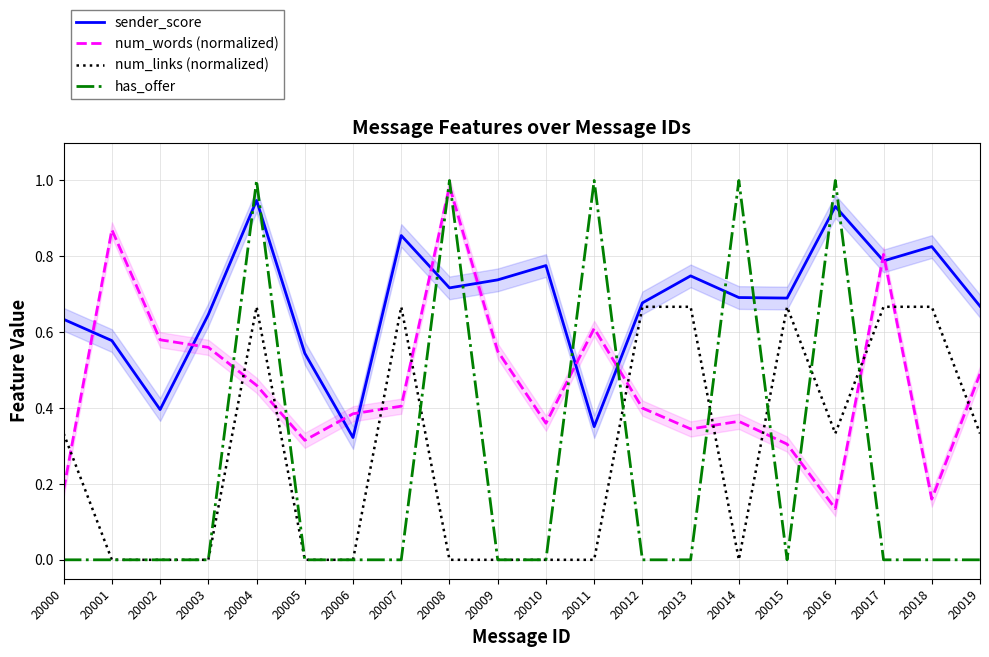

Does the chart display data point markers on the line(s)?

No